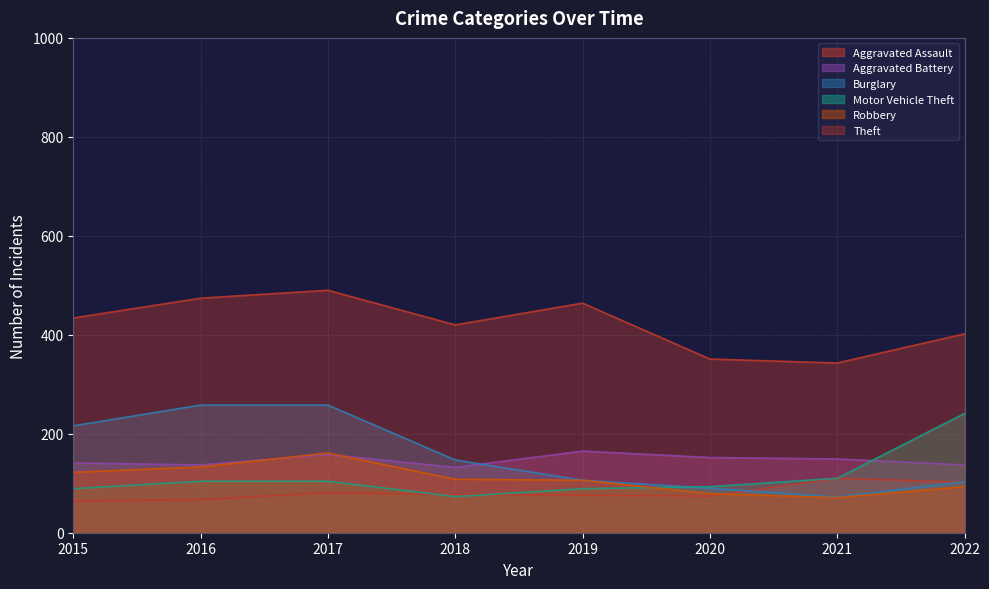

What is the value of the Aggravated Battery point at the 8th from the left?

137